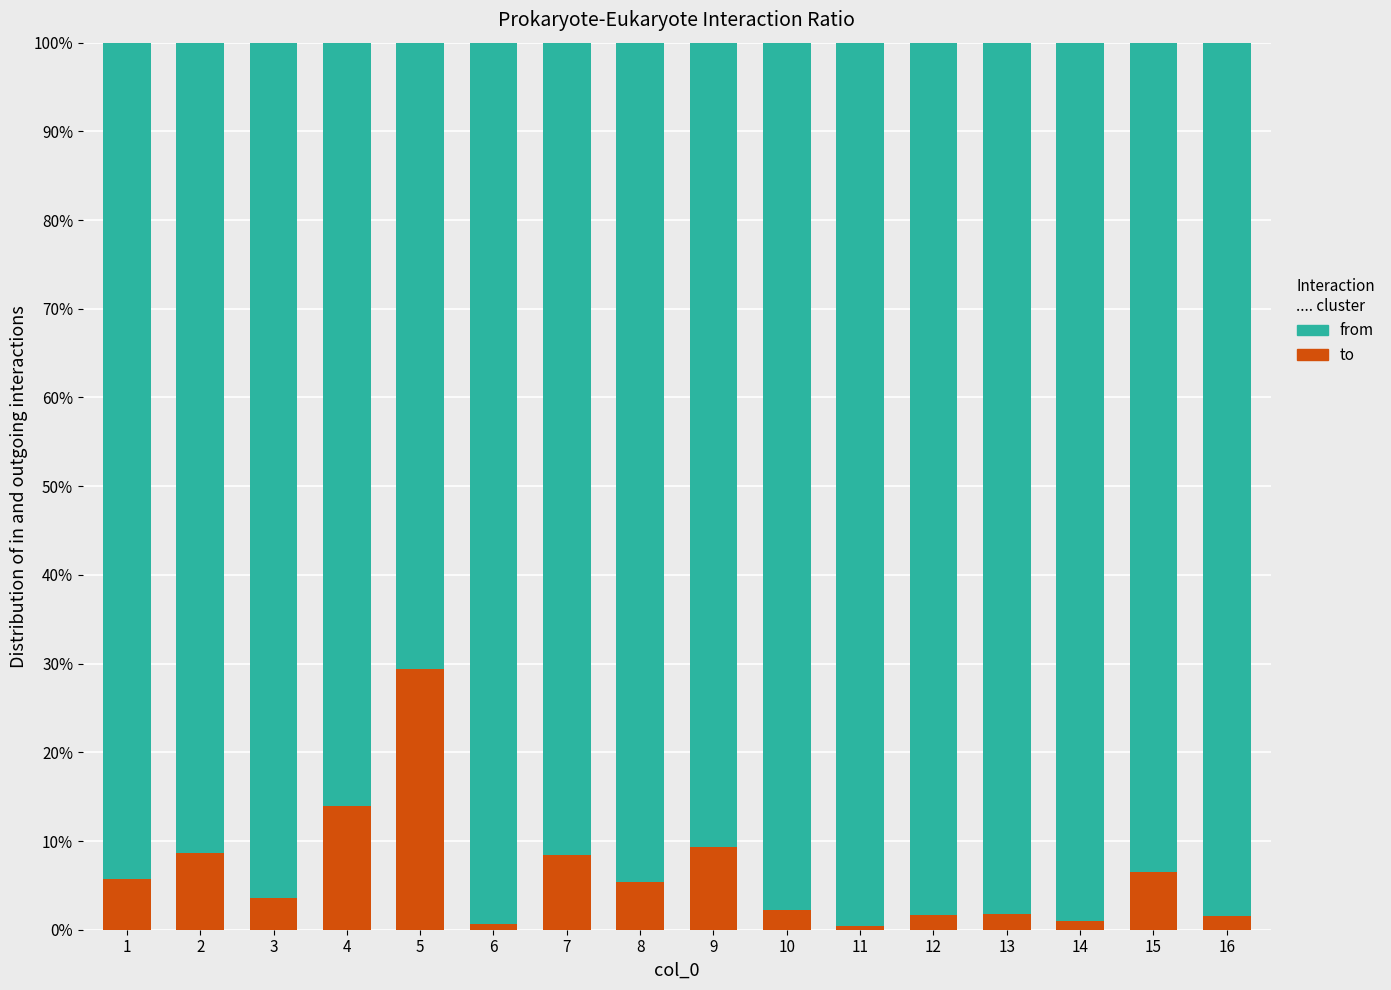

How many values in the to series exceed 5?

8